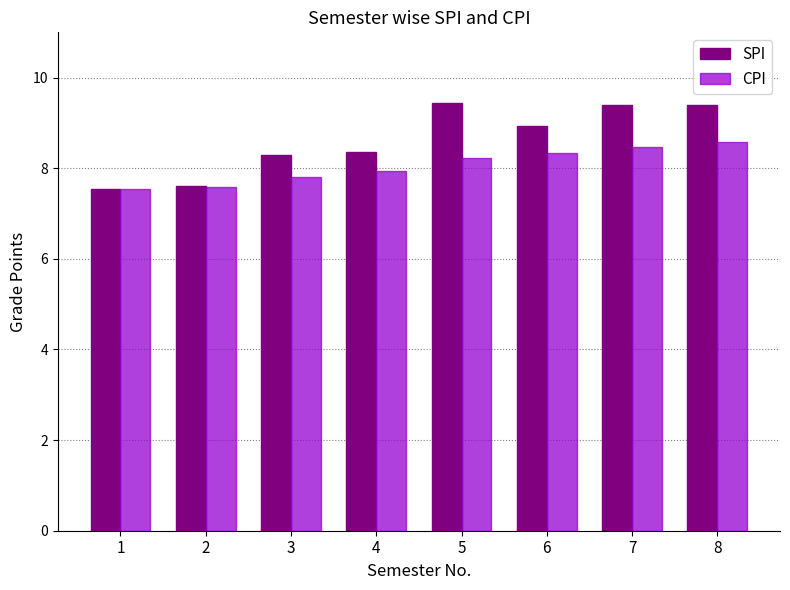

Which series has the largest range (max minus min)?

SPI